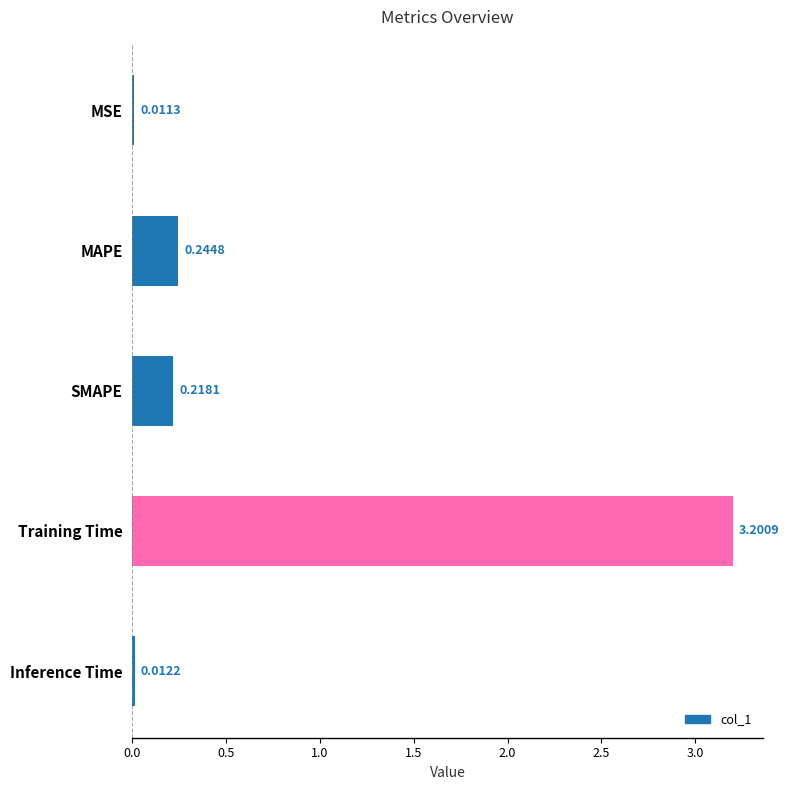

What is the change in value from Inference Time to Training Time?

+3.2